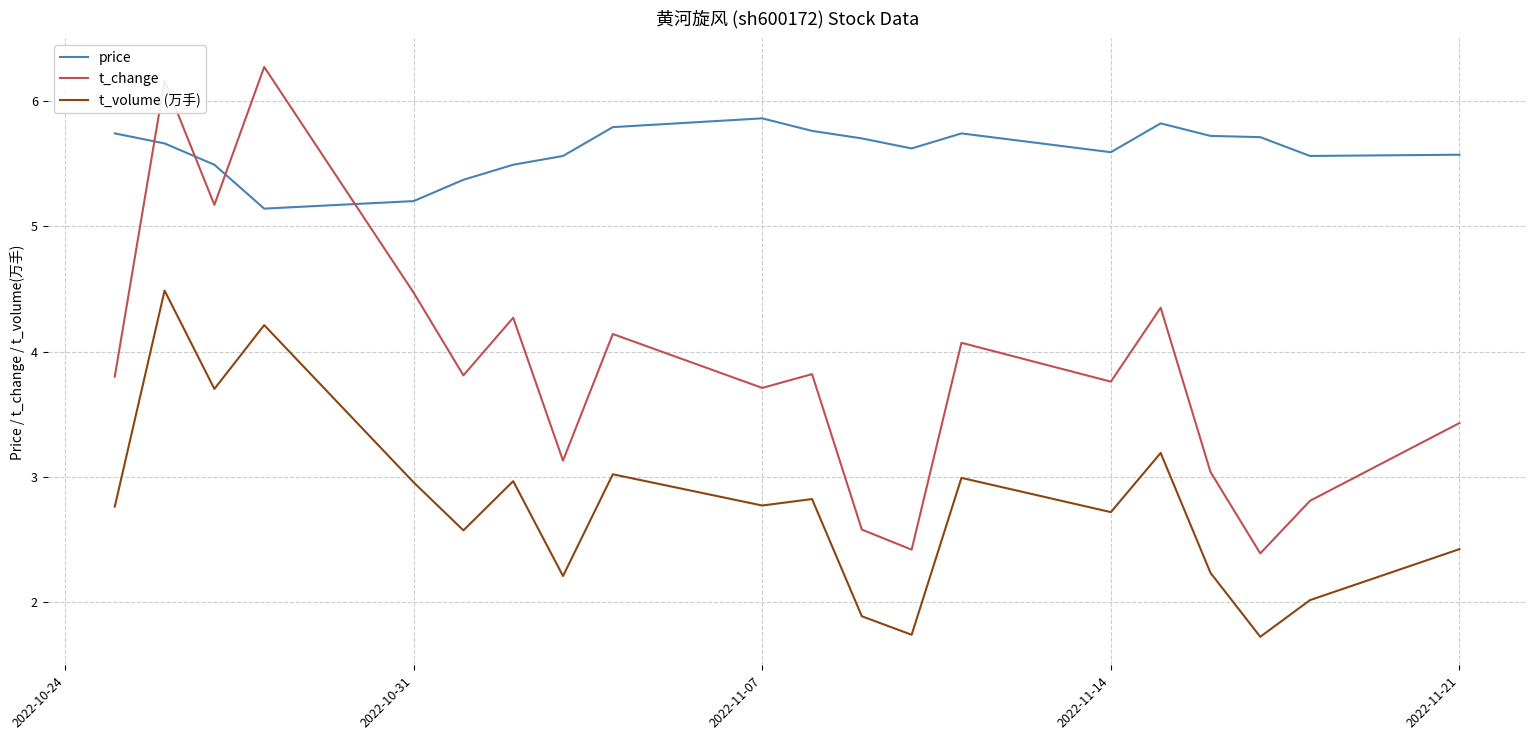

Which series has the largest total across all categories?

price